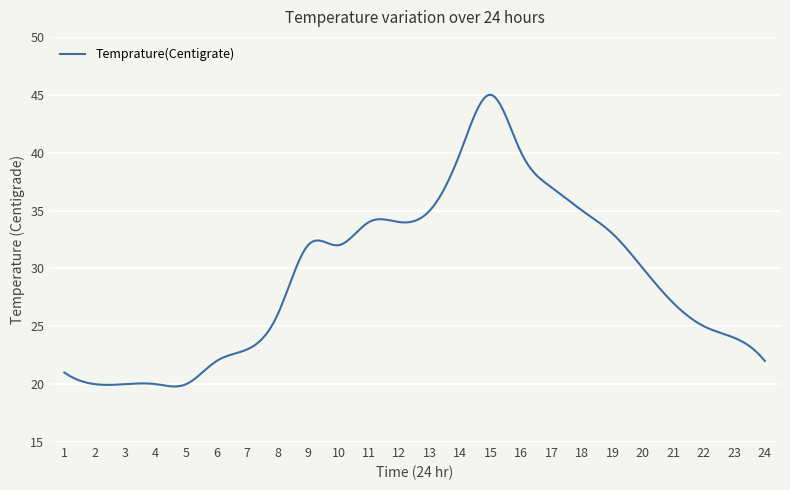

What is the difference between the maximum and minimum values?

25.2